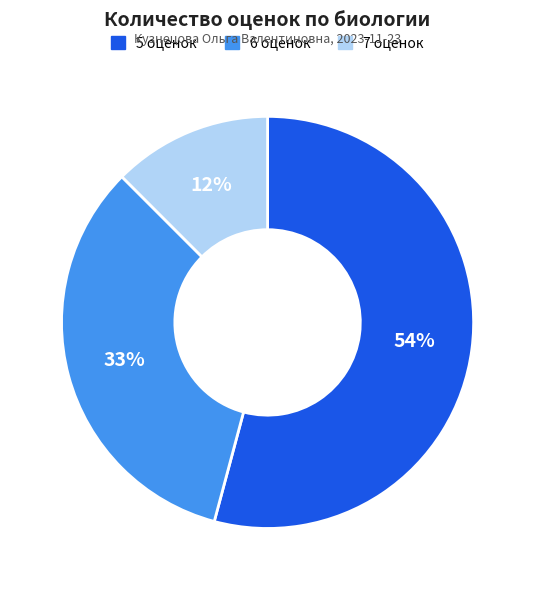

To the nearest percent, what is the difference between the largest and smallest slice percentages?

42%